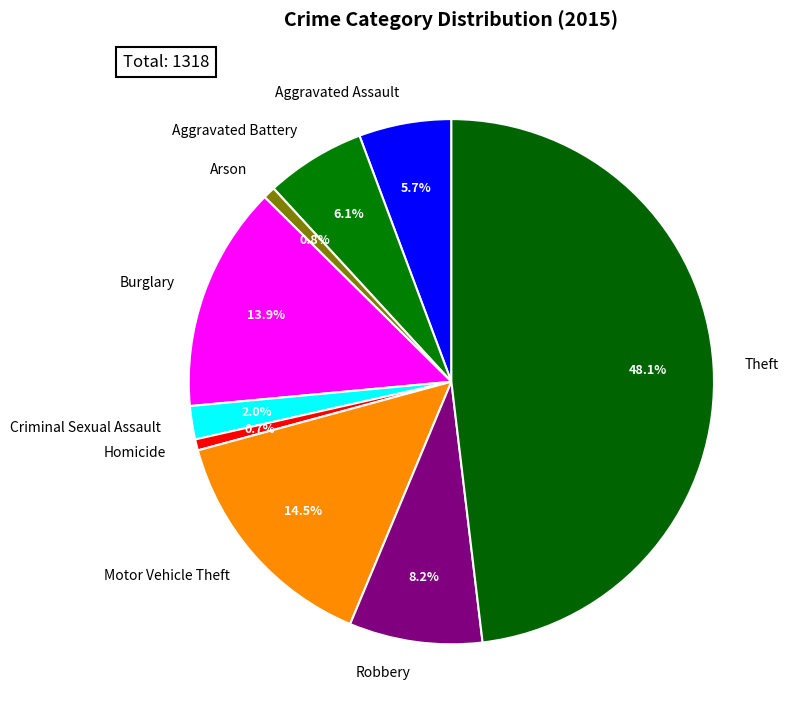

How many slices are in this pie chart?

9